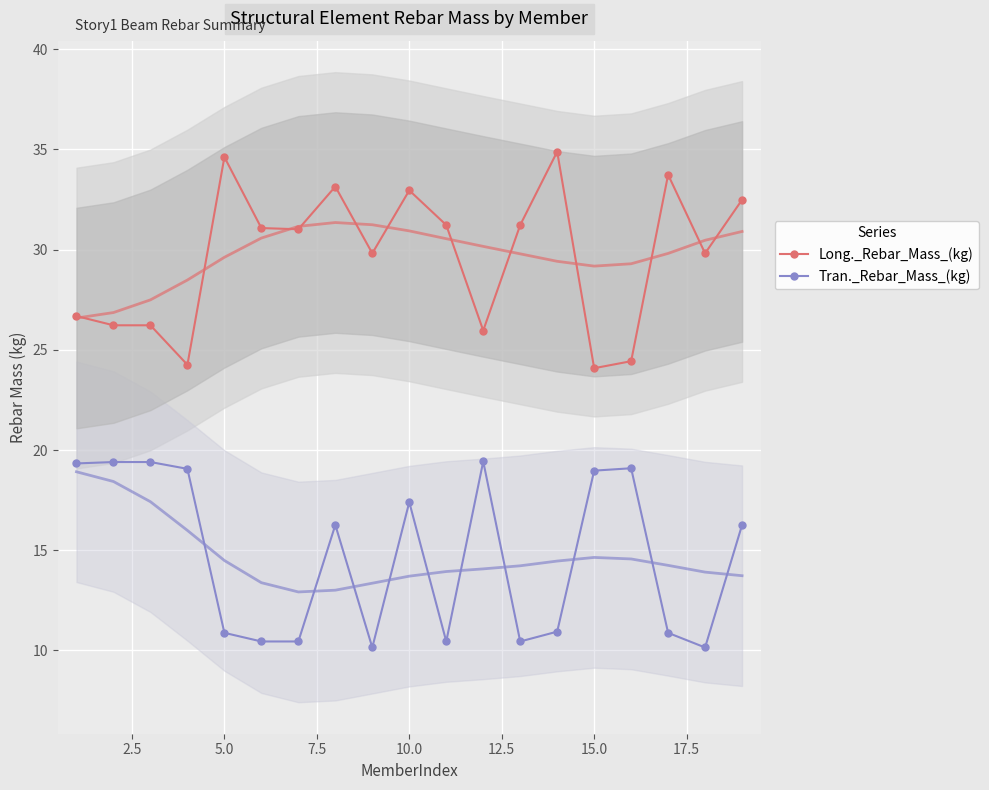

True or false: Long._Rebar_Mass_(kg) and Tran._Rebar_Mass_(kg) cross at least once.

False